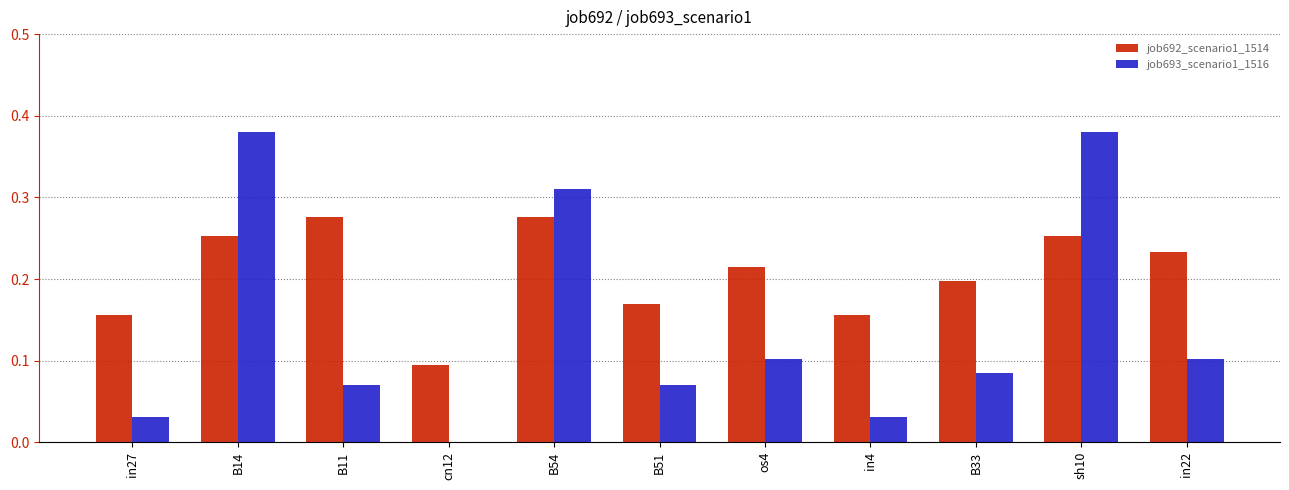

What are all the series names shown in the legend?

job692_scenario1_1514, job693_scenario1_1516